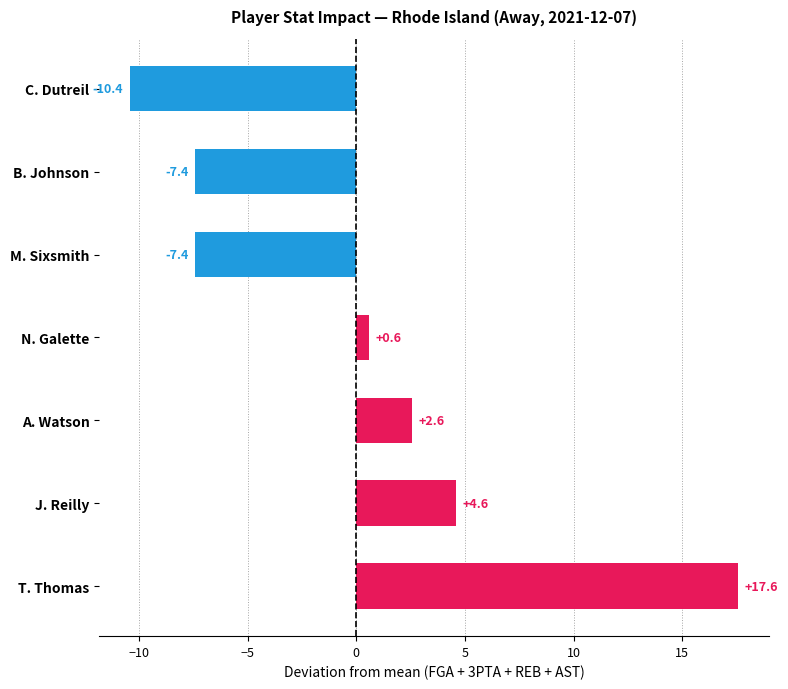

Are the bars horizontal?

Yes